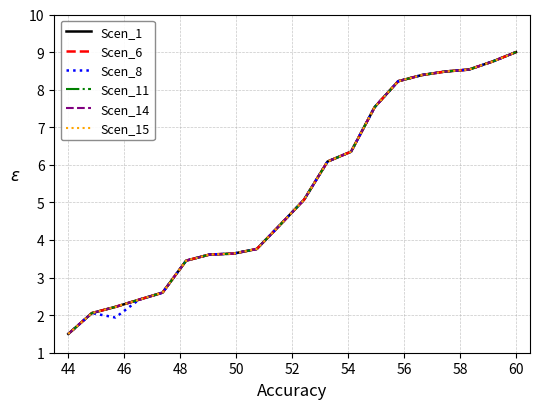

True or false: Scen_14 and Scen_8 cross at least once.

True